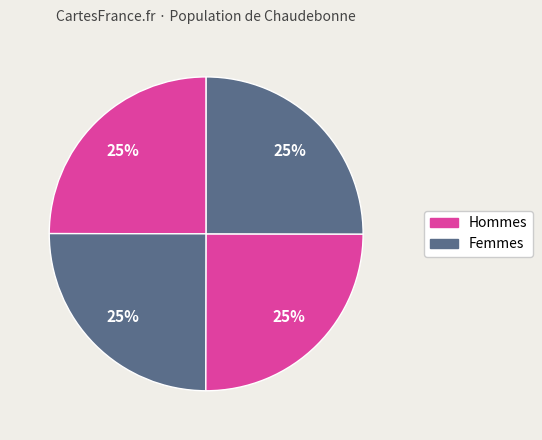

How many segments does this pie chart have?

4